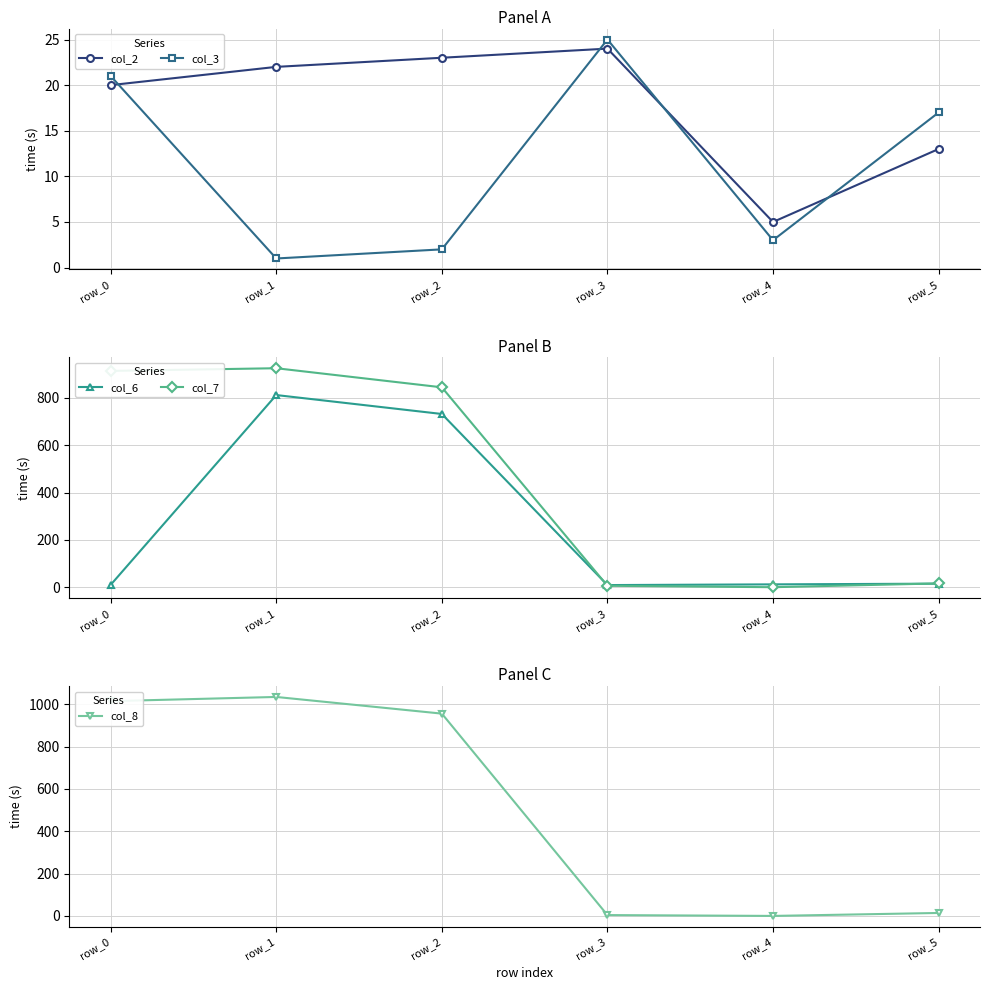

What are all the series names shown in the legend?

col_2, col_3, col_6, col_7, col_8